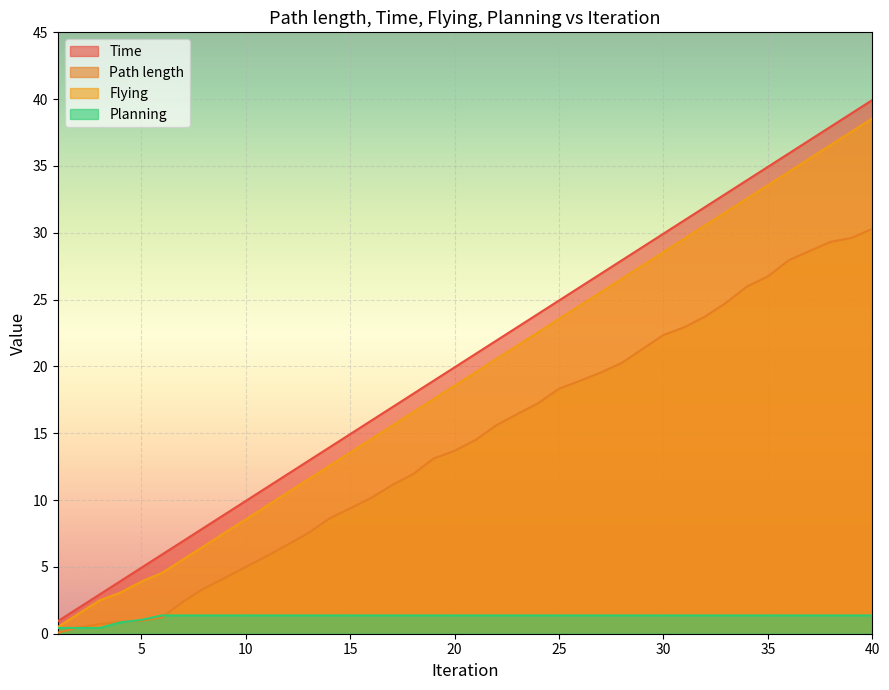

How many lines are shown in the chart?

4